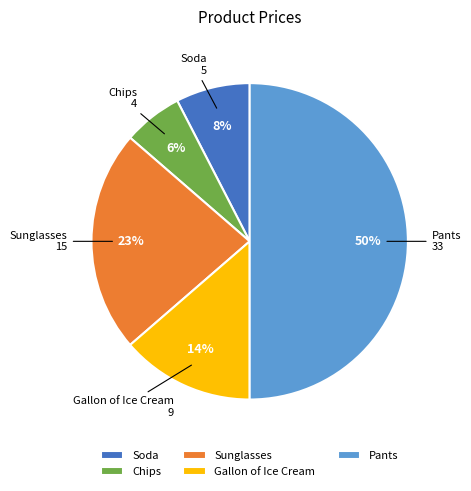

Which has a higher value, Pants or Chips?

Pants